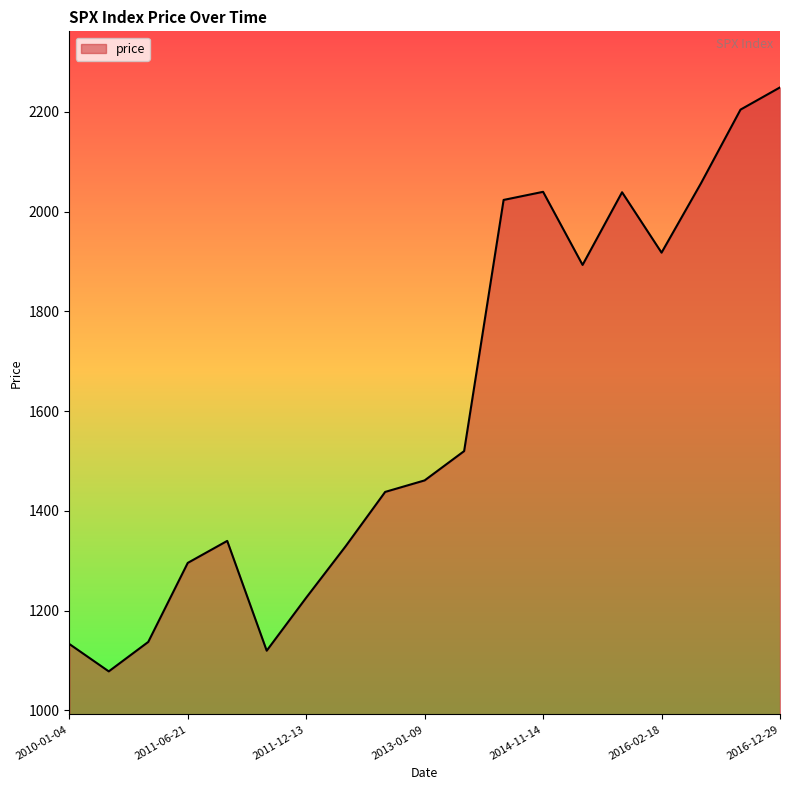

What is the minimum value shown in the chart?

1078.0